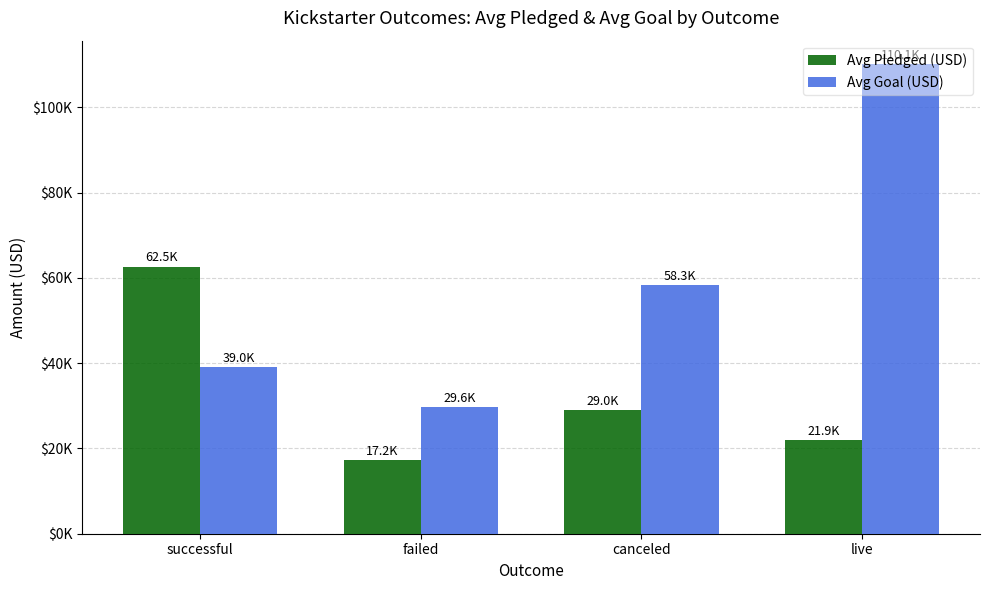

Are the bars grouped side by side (vs. stacked)?

Yes